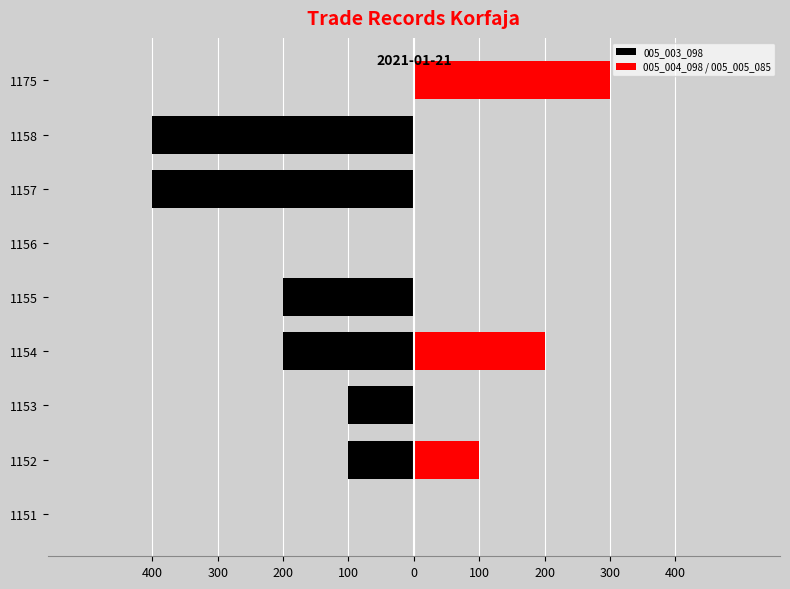

How many bars are there in each group?

2